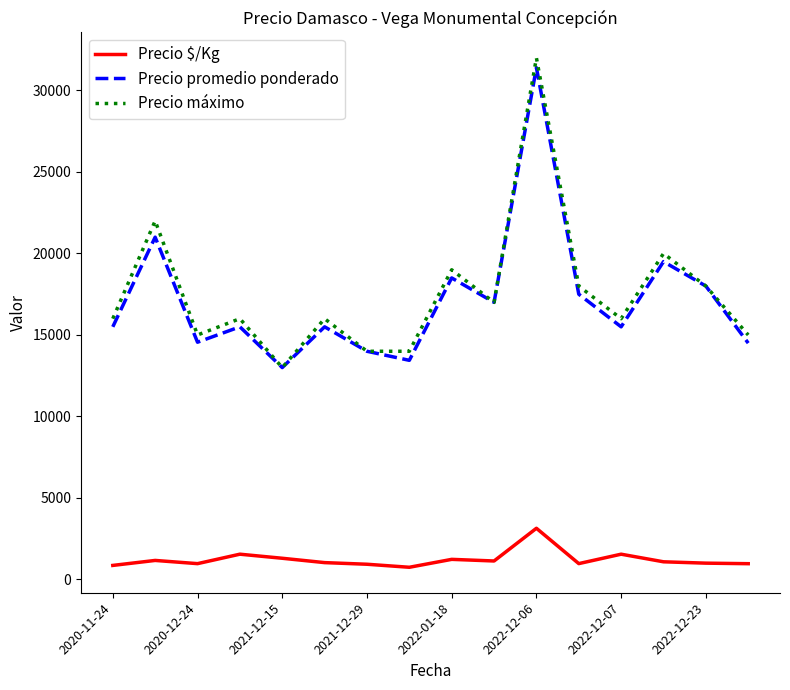

What is the greatest value displayed?

32000